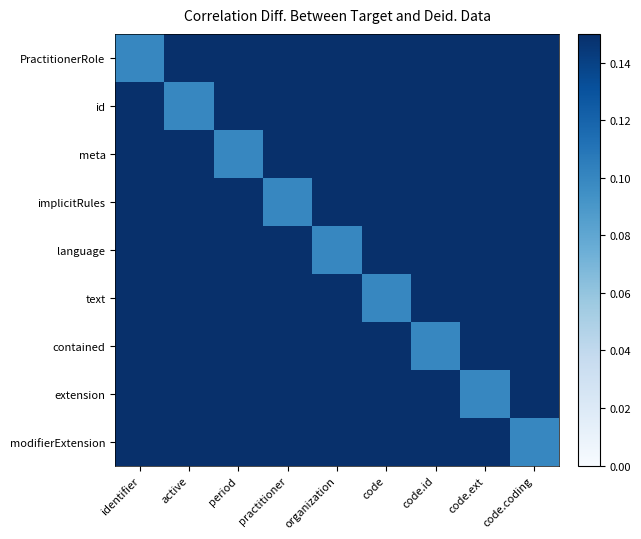

Reading right to left, transcribe all the data shown in this chart.

PractitionerRole: code.coding=0.1	code.ext=0.1	code.id=0.1	code=0.1	organization=0.1	practitioner=0.1	period=0.1	active=0.1	identifier=0.1
id: code.coding=0.1	code.ext=0.1	code.id=0.1	code=0.1	organization=0.1	practitioner=0.1	period=0.1	active=0.1	identifier=0.1
meta: code.coding=0.1	code.ext=0.1	code.id=0.1	code=0.1	organization=0.1	practitioner=0.1	period=0.1	active=0.1	identifier=0.1
implicitRules: code.coding=0.1	code.ext=0.1	code.id=0.1	code=0.1	organization=0.1	practitioner=0.1	period=0.1	active=0.1	identifier=0.1
language: code.coding=0.1	code.ext=0.1	code.id=0.1	code=0.1	organization=0.1	practitioner=0.1	period=0.1	active=0.1	identifier=0.1
text: code.coding=0.1	code.ext=0.1	code.id=0.1	code=0.1	organization=0.1	practitioner=0.1	period=0.1	active=0.1	identifier=0.1
contained: code.coding=0.1	code.ext=0.1	code.id=0.1	code=0.1	organization=0.1	practitioner=0.1	period=0.1	active=0.1	identifier=0.1
extension: code.coding=0.1	code.ext=0.1	code.id=0.1	code=0.1	organization=0.1	practitioner=0.1	period=0.1	active=0.1	identifier=0.1
modifierExtension: code.coding=0.1	code.ext=0.1	code.id=0.1	code=0.1	organization=0.1	practitioner=0.1	period=0.1	active=0.1	identifier=0.1